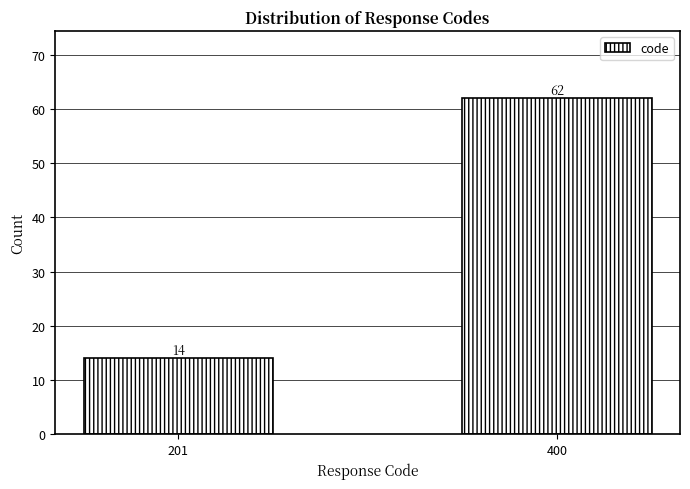

Reading left to right, list all the values displayed in this chart.

201=14	400=62